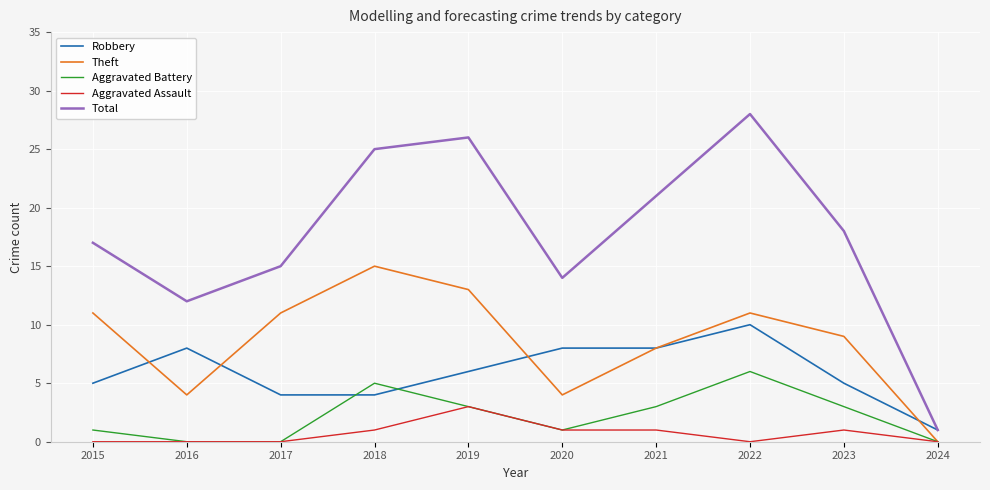

Where is the first local minimum for Theft?

2016